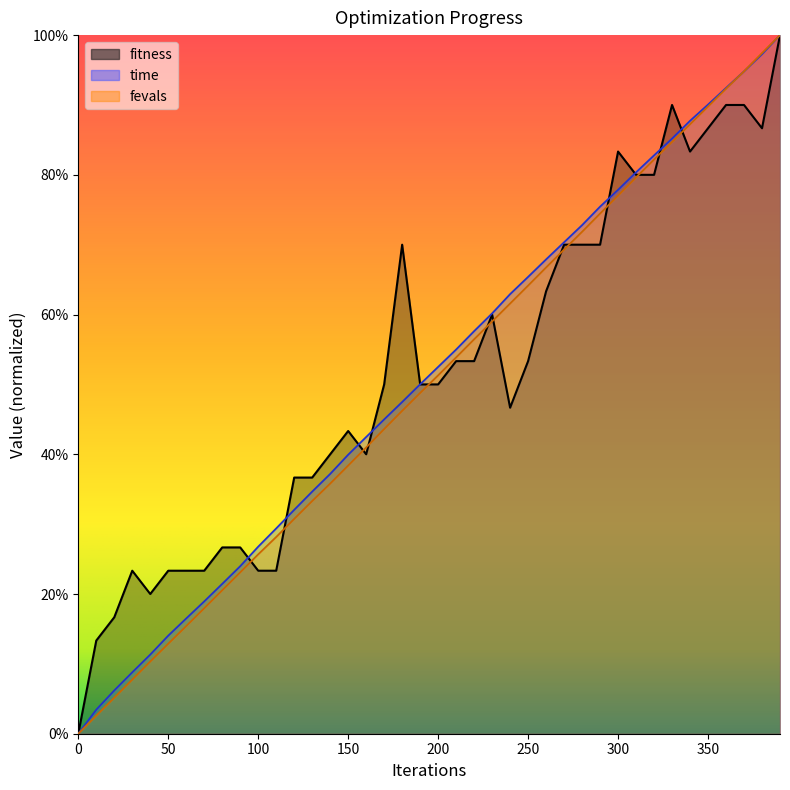

Between 90 and 340, which series saw the biggest shift?

fevals_scaled